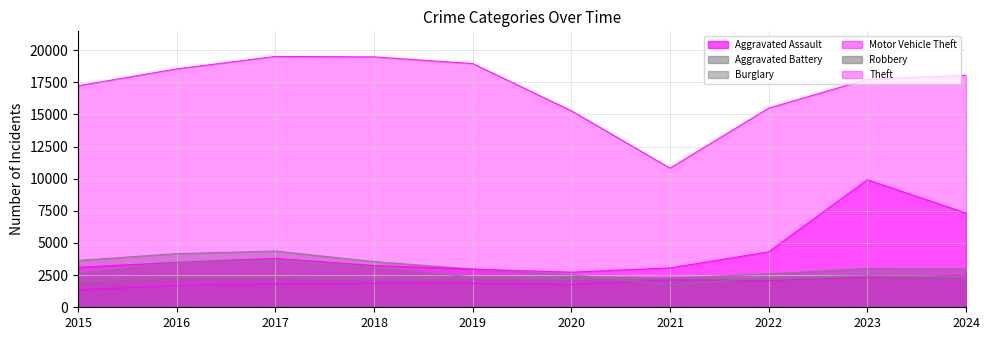

What is the value of the Robbery point at the 5th from the left?

2356